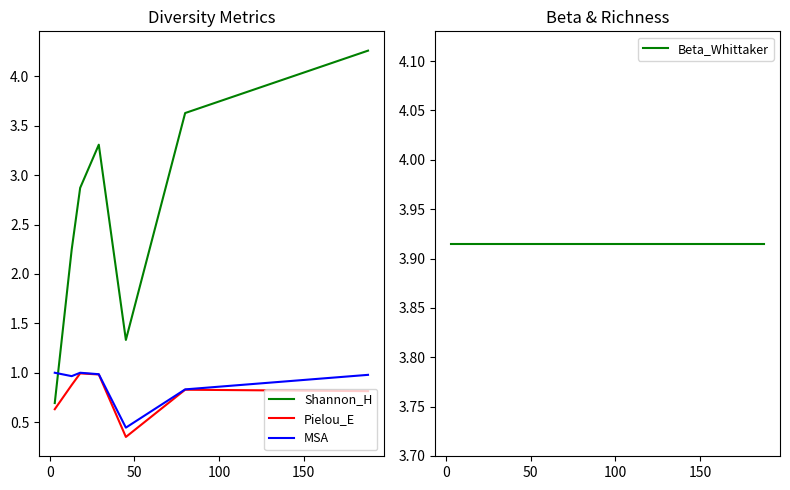

What is the average value of the Beta_Whittaker series?

3.9